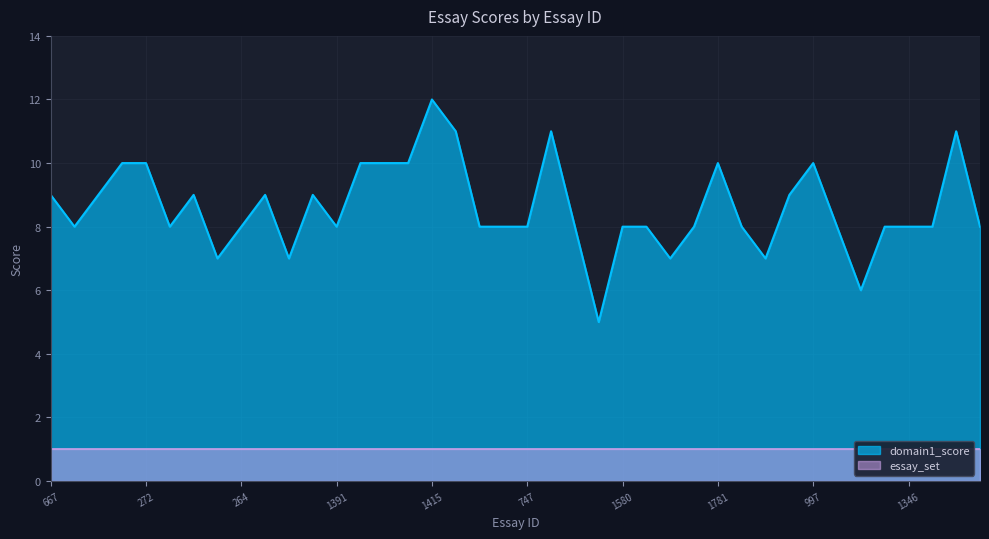

At which label does the data first exceed 8?

667